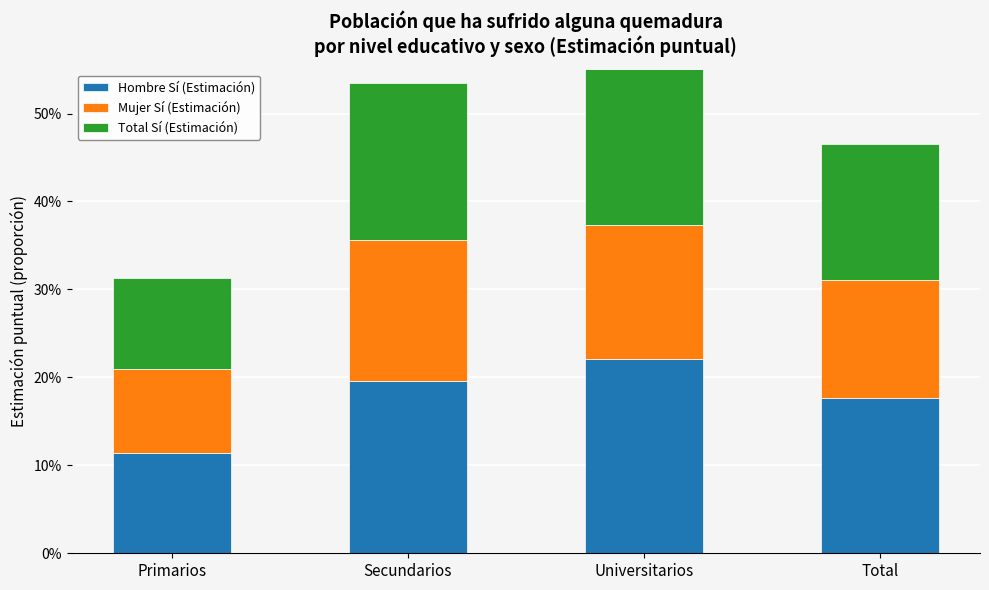

Reading left to right, list all the values displayed in this chart.

Hombre Sí (Estimación): Primarios=0.1	Secundarios=0.2	Universitarios=0.2	Total=0.2
Mujer Sí (Estimación): Primarios=0.1	Secundarios=0.2	Universitarios=0.2	Total=0.1
Total Sí (Estimación): Primarios=0.1	Secundarios=0.2	Universitarios=0.2	Total=0.2